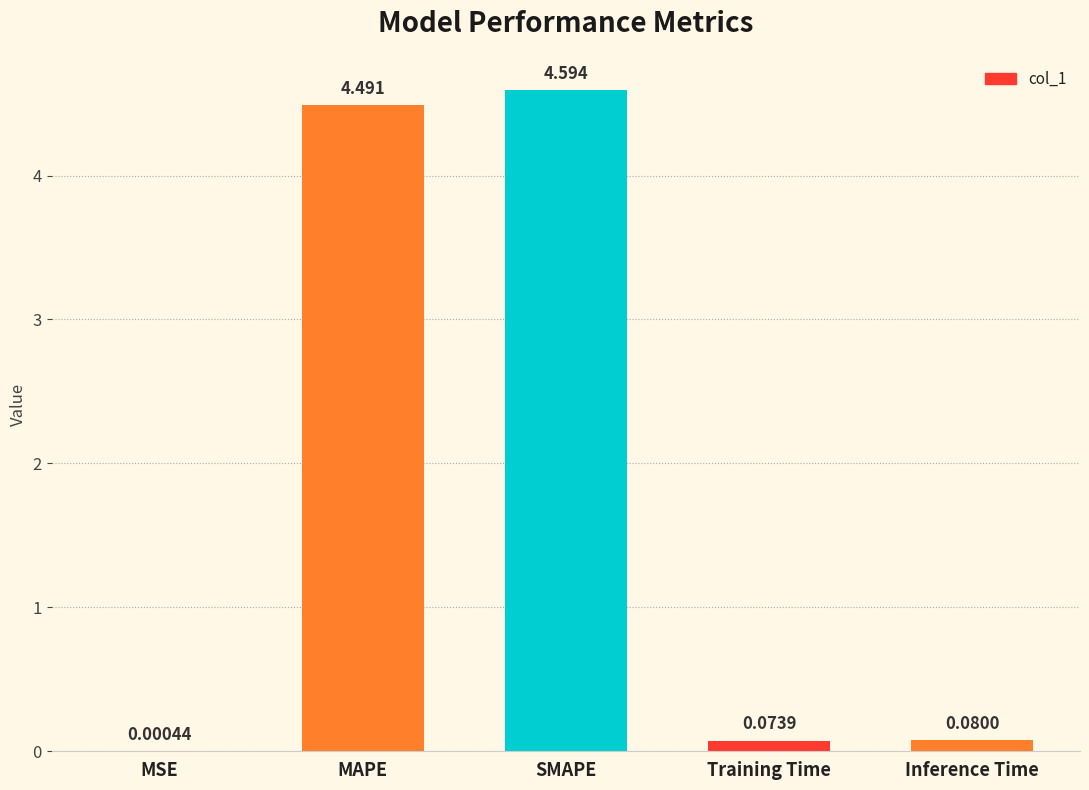

Between Training Time and Inference Time, which is larger?

Inference Time